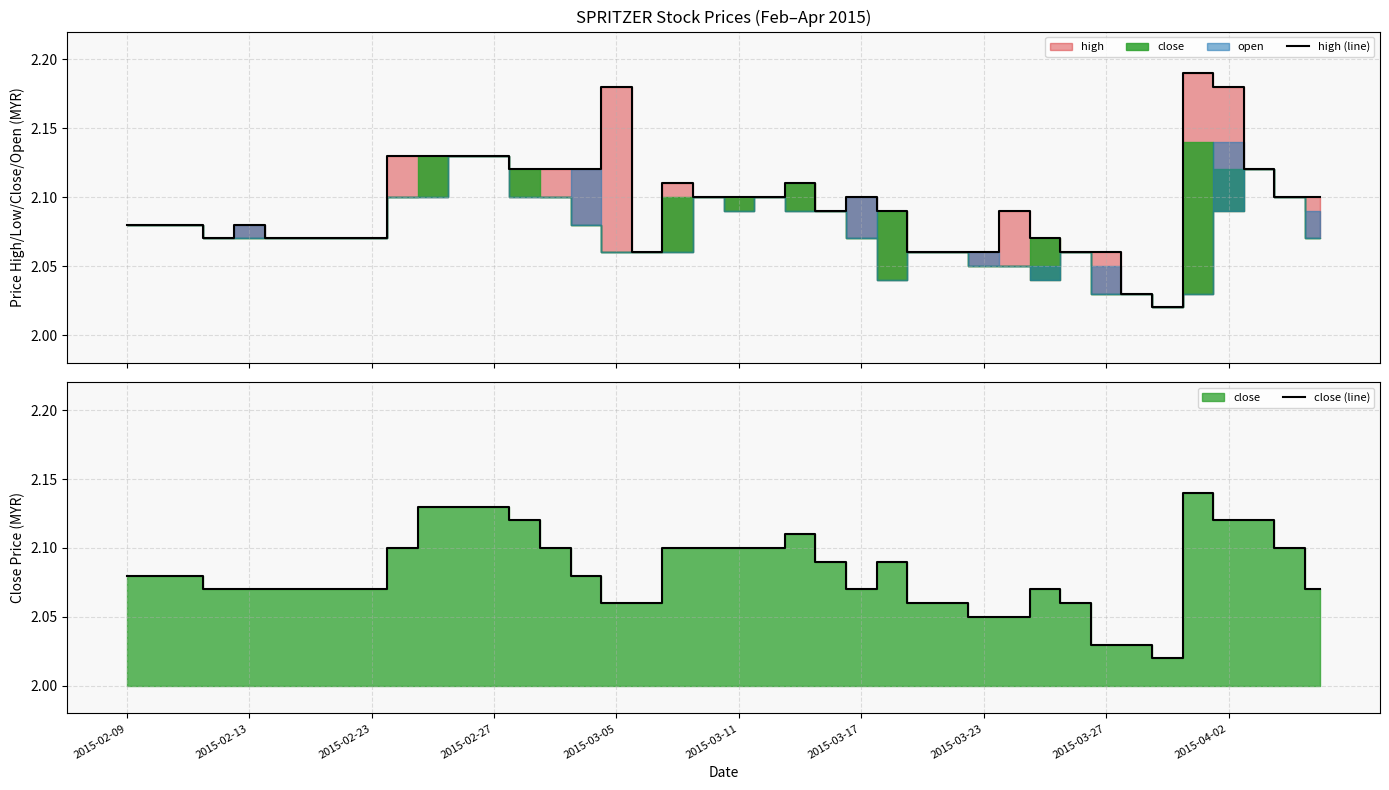

True or false: high (line) has a value of 3.5 at 35.

False